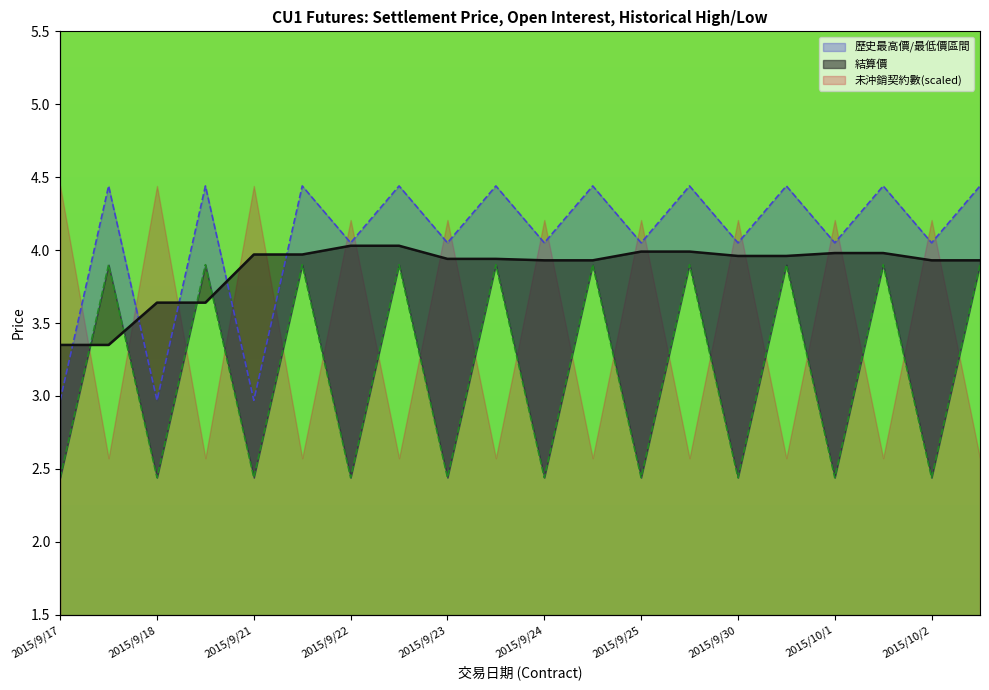

Reading left to right, extract all data points from this chart.

結算價: 3.4	3.4	3.6	3.6	4.0	4.0	4.0	4.0	3.9	3.9	3.9	3.9	4.0	4.0	4.0	4.0	4.0	4.0	3.9	3.9
未沖銷契約數: 2.4	3.9	2.4	3.9	2.4	3.9	2.4	3.9	2.4	3.9	2.4	3.9	2.4	3.9	2.4	3.9	2.4	3.9	2.4	3.9
歷史最高價: 3.0	4.4	3.0	4.4	3.0	4.4	4.0	4.4	4.0	4.4	4.0	4.4	4.0	4.4	4.0	4.4	4.0	4.4	4.0	4.4